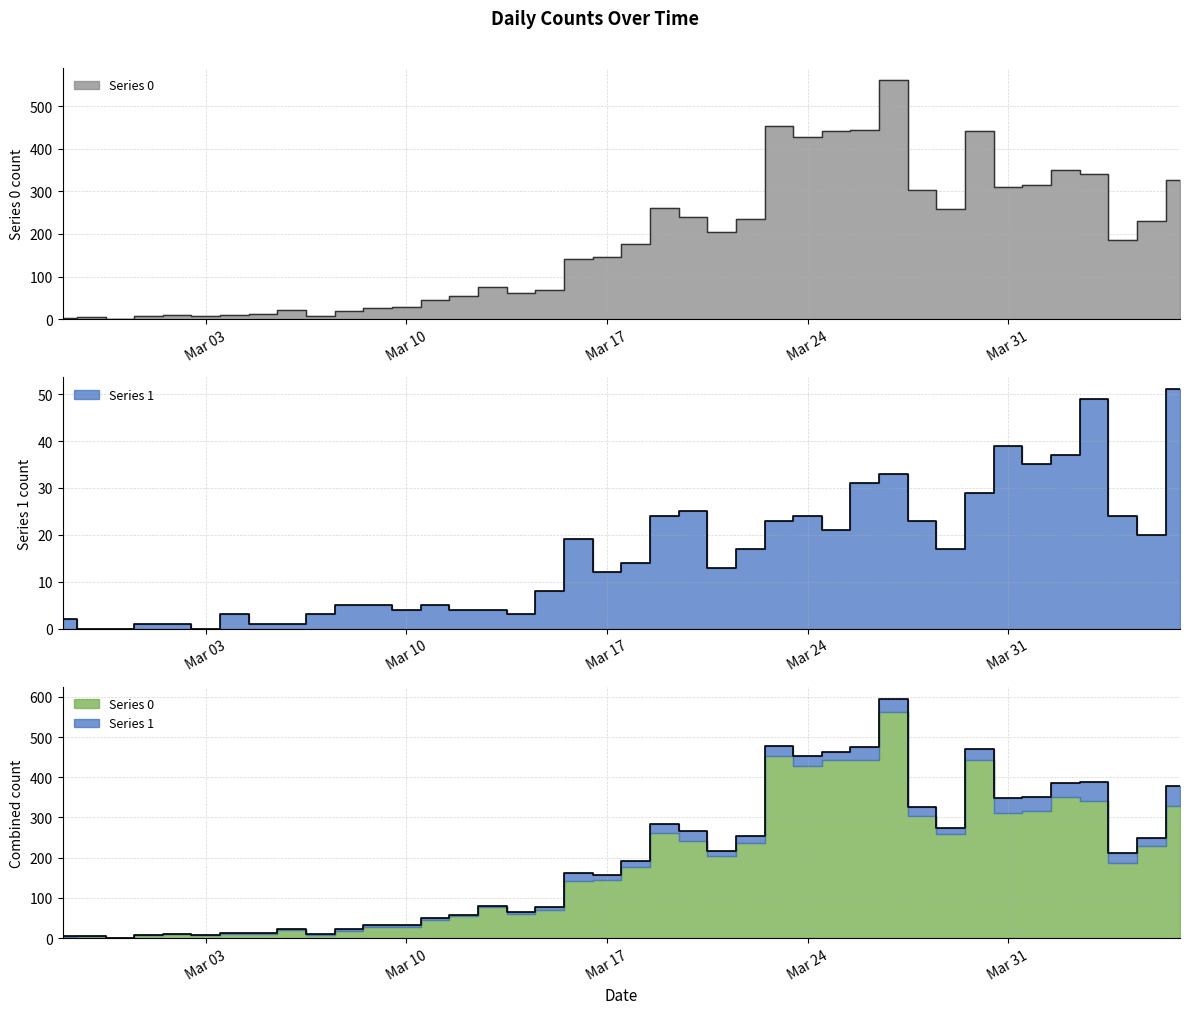

True or false: Series 1 has a value of 33 at 2020-03-27.

True